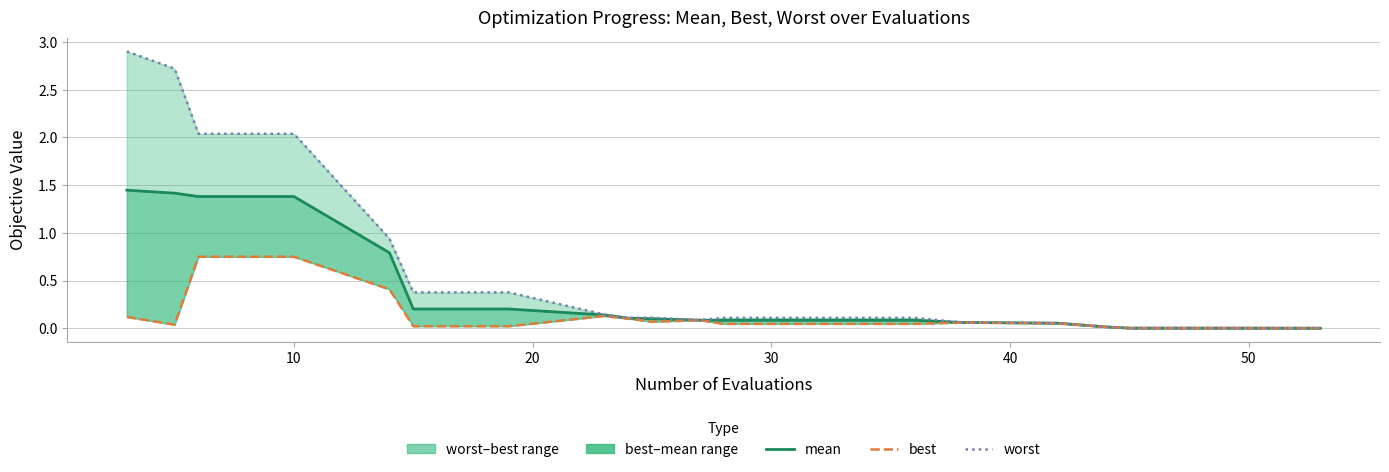

Reading left to right, transcribe all the data shown in this chart.

mean: 1.4	1.4	1.4	1.4	0.8	0.2	0.2	0.1	0.1	0.1	0.1	0.1	0.1	0.1	0.1	0.1	0.0	0.0	0.0	0.0
best: 0.1	0.0	0.7	0.7	0.4	0.0	0.0	0.1	0.1	0.1	0.1	0.0	0.0	0.0	0.1	0.1	0.0	0.0	0.0	0.0
worst: 2.9	2.7	2.0	2.0	0.9	0.4	0.4	0.1	0.1	0.1	0.1	0.1	0.1	0.1	0.1	0.1	0.0	0.0	0.0	0.0